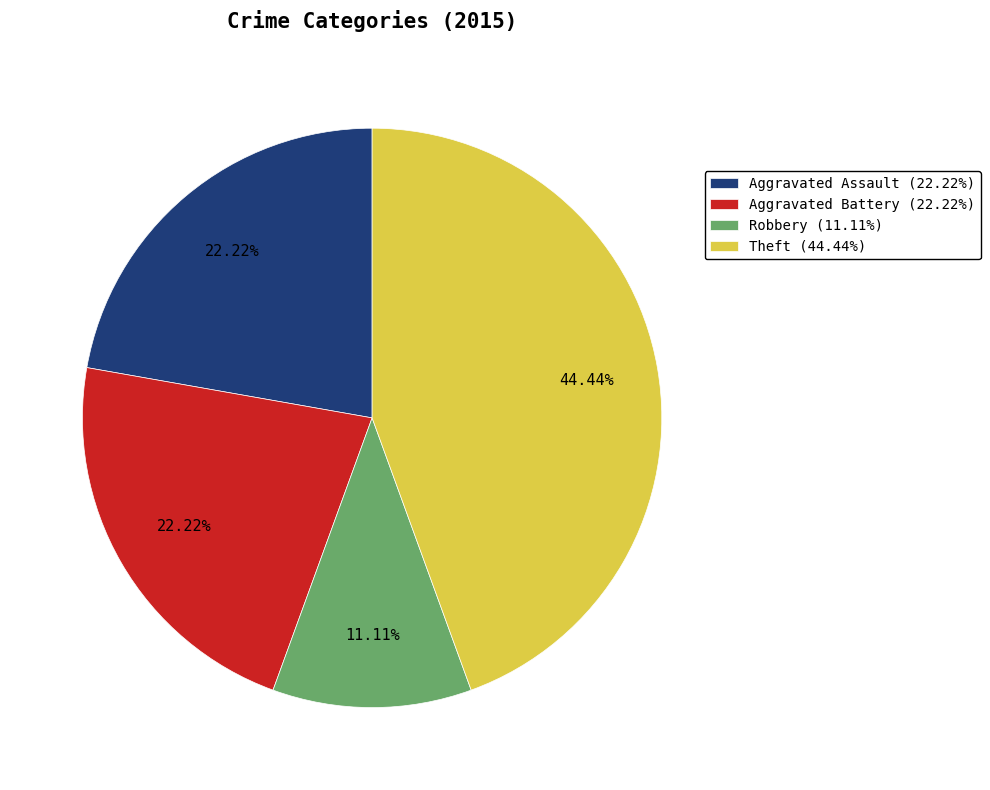

Is there a majority slice in this chart?

No